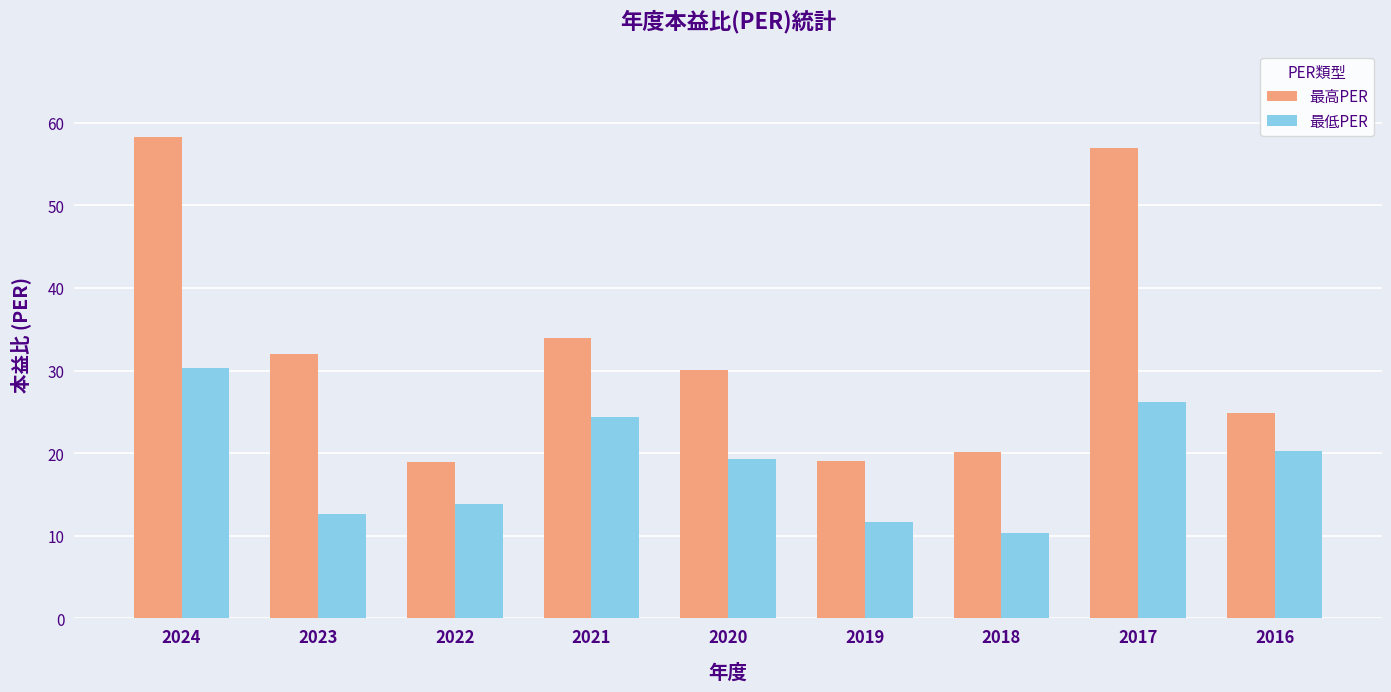

What is the greatest value displayed?

58.3